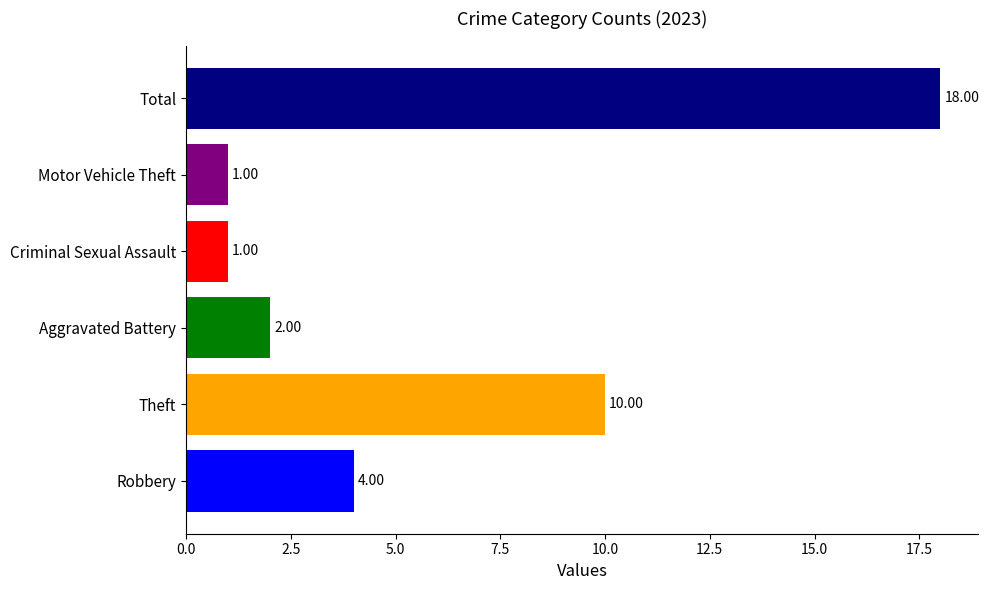

Where is the data nearest to the value 9?

Theft